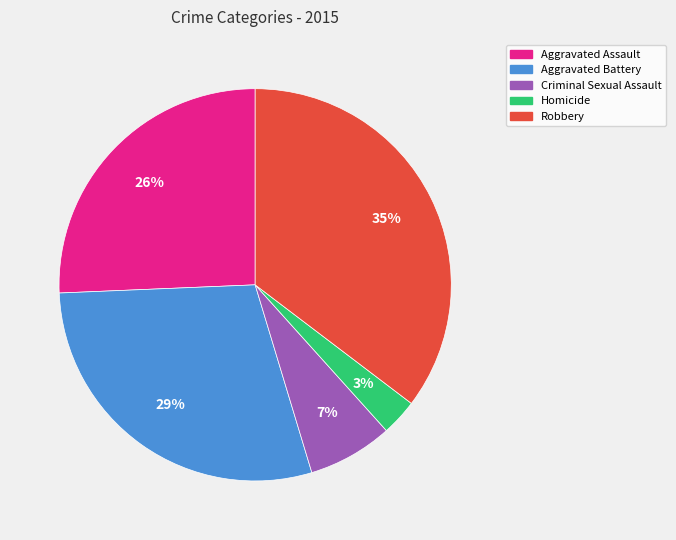

Is Criminal Sexual Assault the majority of the pie?

No